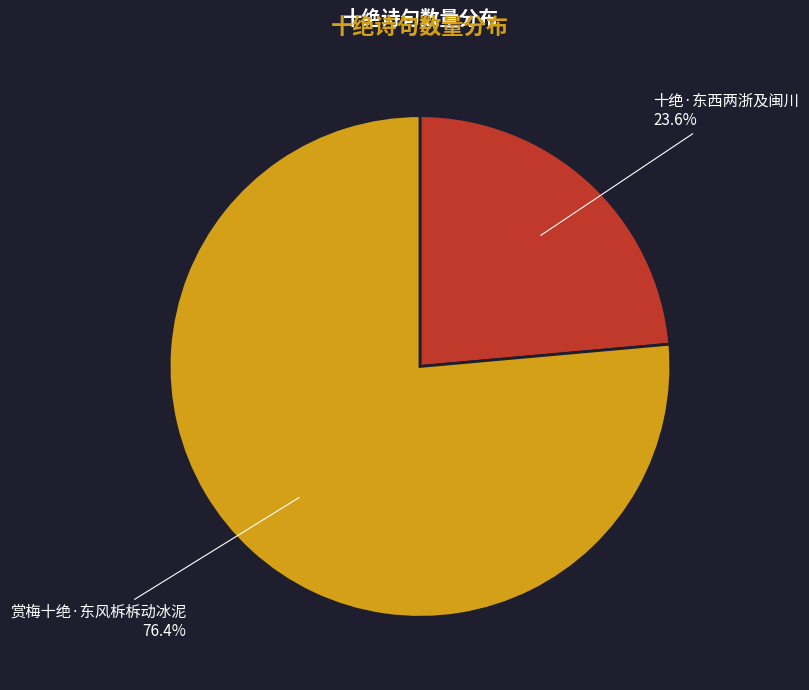

To the nearest percent, what percentage of the pie is 十绝·东西两浙及闽川?

24%